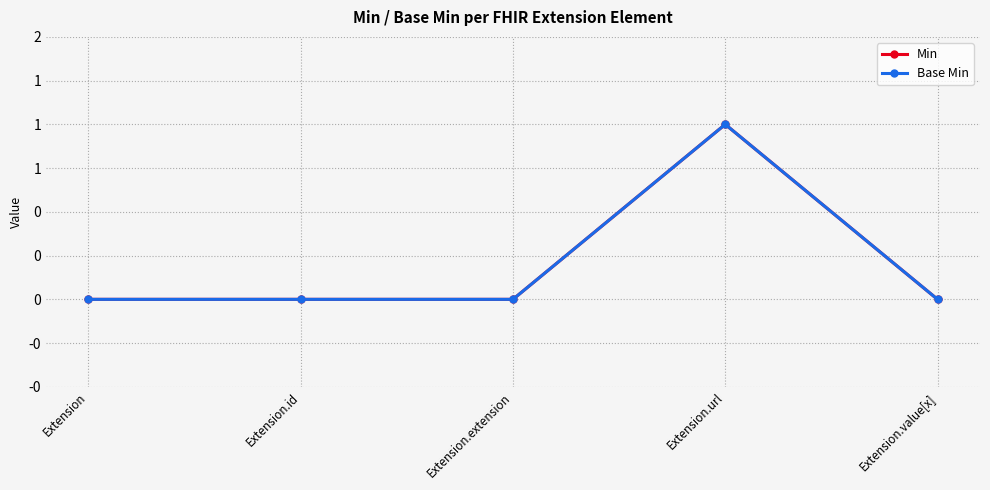

At which label is Min closest to 0?

Extension